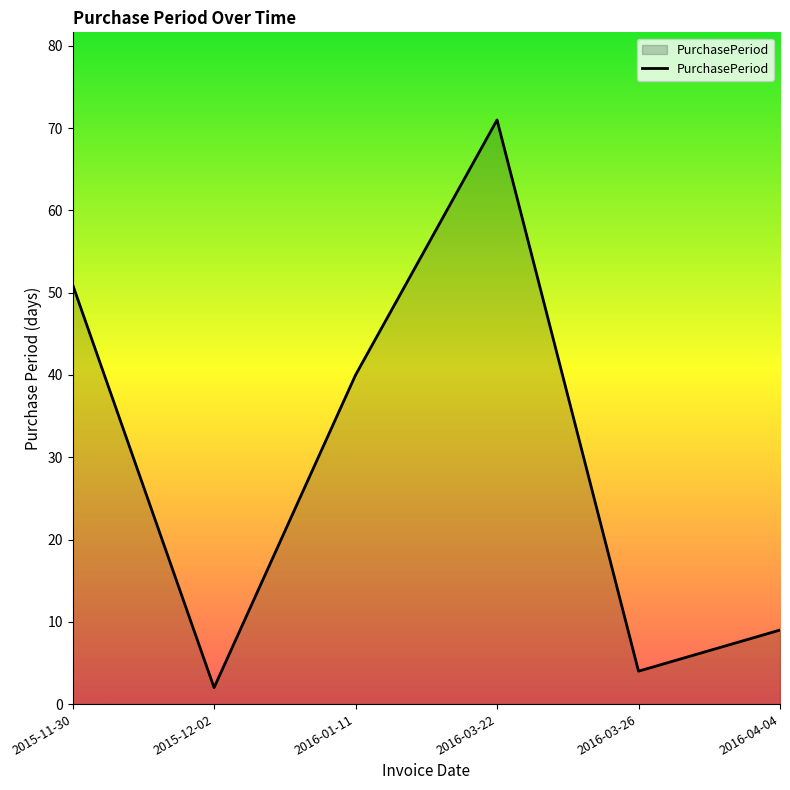

Reading left to right, transcribe all the data shown in this chart.

51	2	40	71	4	9